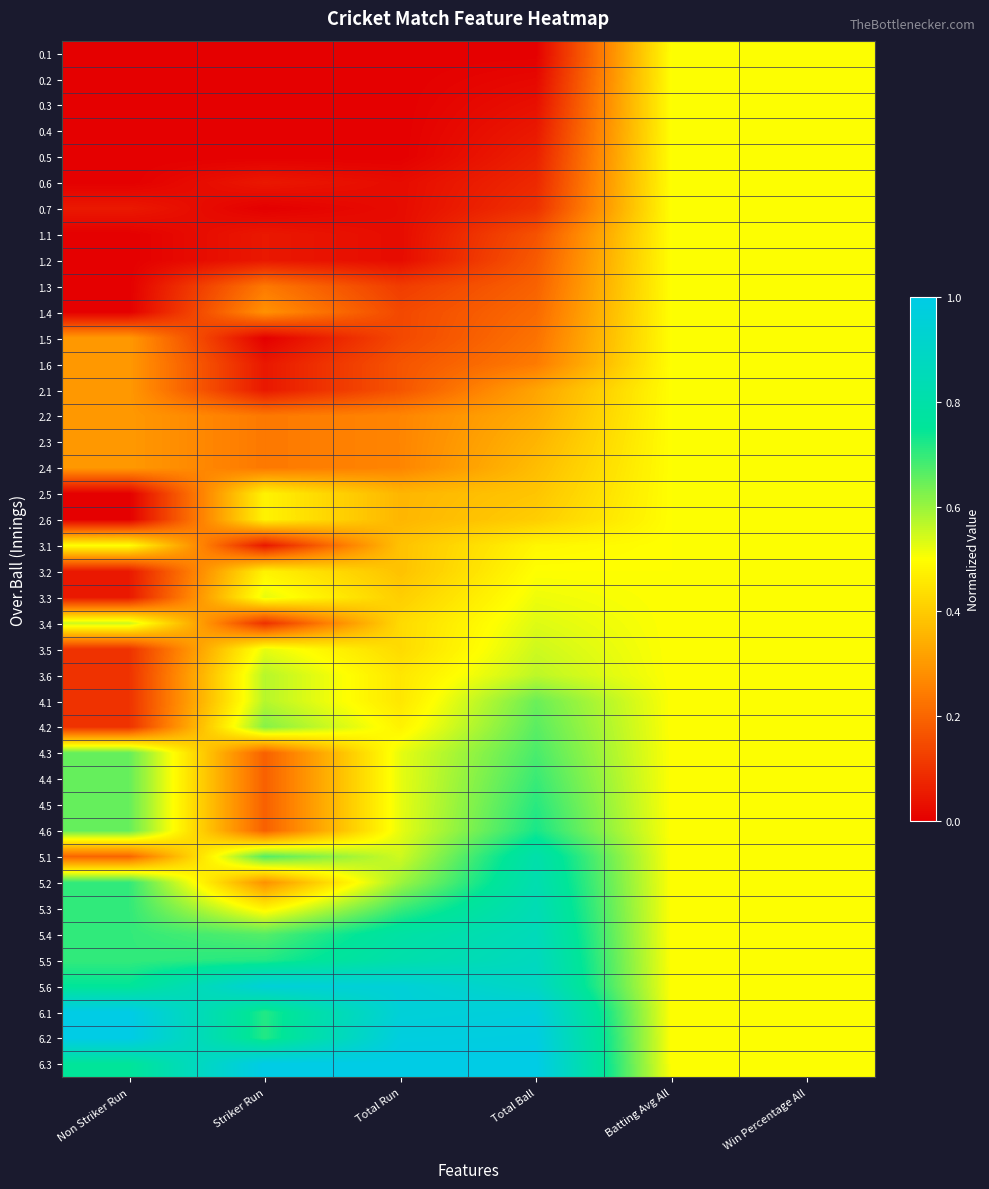

Reading left to right, list all the values displayed in this chart.

0.1: Non Striker Run=0.0	Striker Run=0.0	Total Run=0.0	Total Ball=0.0	Batting Avg All=0.5	Win Percentage All=0.5
0.2: Non Striker Run=0.0	Striker Run=0.0	Total Run=0.0	Total Ball=0.0	Batting Avg All=0.5	Win Percentage All=0.5
0.3: Non Striker Run=0.0	Striker Run=0.0	Total Run=0.0	Total Ball=0.0	Batting Avg All=0.5	Win Percentage All=0.5
0.4: Non Striker Run=0.0	Striker Run=0.0	Total Run=0.0	Total Ball=0.0	Batting Avg All=0.5	Win Percentage All=0.5
0.5: Non Striker Run=0.0	Striker Run=0.0	Total Run=0.0	Total Ball=0.1	Batting Avg All=0.5	Win Percentage All=0.5
0.6: Non Striker Run=0.0	Striker Run=0.0	Total Run=0.0	Total Ball=0.1	Batting Avg All=0.5	Win Percentage All=0.5
0.7: Non Striker Run=0.1	Striker Run=0.0	Total Run=0.0	Total Ball=0.1	Batting Avg All=0.5	Win Percentage All=0.5
1.1: Non Striker Run=0.0	Striker Run=0.0	Total Run=0.0	Total Ball=0.2	Batting Avg All=0.5	Win Percentage All=0.5
1.2: Non Striker Run=0.0	Striker Run=0.0	Total Run=0.0	Total Ball=0.2	Batting Avg All=0.5	Win Percentage All=0.5
1.3: Non Striker Run=0.0	Striker Run=0.2	Total Run=0.1	Total Ball=0.2	Batting Avg All=0.5	Win Percentage All=0.5
1.4: Non Striker Run=0.0	Striker Run=0.3	Total Run=0.1	Total Ball=0.2	Batting Avg All=0.5	Win Percentage All=0.5
1.5: Non Striker Run=0.3	Striker Run=0.0	Total Run=0.1	Total Ball=0.2	Batting Avg All=0.5	Win Percentage All=0.5
1.6: Non Striker Run=0.3	Striker Run=0.0	Total Run=0.2	Total Ball=0.2	Batting Avg All=0.5	Win Percentage All=0.5
2.1: Non Striker Run=0.3	Striker Run=0.0	Total Run=0.2	Total Ball=0.3	Batting Avg All=0.5	Win Percentage All=0.5
2.2: Non Striker Run=0.3	Striker Run=0.2	Total Run=0.3	Total Ball=0.3	Batting Avg All=0.5	Win Percentage All=0.5
2.3: Non Striker Run=0.3	Striker Run=0.2	Total Run=0.3	Total Ball=0.4	Batting Avg All=0.5	Win Percentage All=0.5
2.4: Non Striker Run=0.3	Striker Run=0.2	Total Run=0.3	Total Ball=0.4	Batting Avg All=0.5	Win Percentage All=0.5
2.5: Non Striker Run=0.0	Striker Run=0.5	Total Run=0.4	Total Ball=0.4	Batting Avg All=0.5	Win Percentage All=0.5
2.6: Non Striker Run=0.0	Striker Run=0.5	Total Run=0.4	Total Ball=0.4	Batting Avg All=0.5	Win Percentage All=0.5
3.1: Non Striker Run=0.5	Striker Run=0.0	Total Run=0.4	Total Ball=0.5	Batting Avg All=0.5	Win Percentage All=0.5
3.2: Non Striker Run=0.1	Striker Run=0.5	Total Run=0.4	Total Ball=0.5	Batting Avg All=0.5	Win Percentage All=0.5
3.3: Non Striker Run=0.1	Striker Run=0.5	Total Run=0.4	Total Ball=0.5	Batting Avg All=0.5	Win Percentage All=0.5
3.4: Non Striker Run=0.6	Striker Run=0.1	Total Run=0.4	Total Ball=0.5	Batting Avg All=0.5	Win Percentage All=0.5
3.5: Non Striker Run=0.1	Striker Run=0.5	Total Run=0.4	Total Ball=0.5	Batting Avg All=0.5	Win Percentage All=0.5
3.6: Non Striker Run=0.1	Striker Run=0.6	Total Run=0.5	Total Ball=0.6	Batting Avg All=0.5	Win Percentage All=0.5
4.1: Non Striker Run=0.1	Striker Run=0.6	Total Run=0.5	Total Ball=0.6	Batting Avg All=0.5	Win Percentage All=0.5
4.2: Non Striker Run=0.1	Striker Run=0.6	Total Run=0.5	Total Ball=0.7	Batting Avg All=0.5	Win Percentage All=0.5
4.3: Non Striker Run=0.7	Striker Run=0.2	Total Run=0.5	Total Ball=0.7	Batting Avg All=0.5	Win Percentage All=0.5
4.4: Non Striker Run=0.7	Striker Run=0.2	Total Run=0.5	Total Ball=0.7	Batting Avg All=0.5	Win Percentage All=0.5
4.5: Non Striker Run=0.7	Striker Run=0.2	Total Run=0.5	Total Ball=0.7	Batting Avg All=0.5	Win Percentage All=0.5
4.6: Non Striker Run=0.7	Striker Run=0.2	Total Run=0.5	Total Ball=0.7	Batting Avg All=0.5	Win Percentage All=0.5
5.1: Non Striker Run=0.2	Striker Run=0.7	Total Run=0.5	Total Ball=0.8	Batting Avg All=0.5	Win Percentage All=0.5
5.2: Non Striker Run=0.7	Striker Run=0.3	Total Run=0.6	Total Ball=0.8	Batting Avg All=0.5	Win Percentage All=0.5
5.3: Non Striker Run=0.7	Striker Run=0.5	Total Run=0.7	Total Ball=0.8	Batting Avg All=0.5	Win Percentage All=0.5
5.4: Non Striker Run=0.7	Striker Run=0.7	Total Run=0.8	Total Ball=0.9	Batting Avg All=0.5	Win Percentage All=0.5
5.5: Non Striker Run=0.7	Striker Run=0.7	Total Run=0.8	Total Ball=0.9	Batting Avg All=0.5	Win Percentage All=0.5
5.6: Non Striker Run=0.8	Striker Run=1.0	Total Run=1.0	Total Ball=0.9	Batting Avg All=0.5	Win Percentage All=0.5
6.1: Non Striker Run=1.0	Striker Run=0.7	Total Run=1.0	Total Ball=1.0	Batting Avg All=0.5	Win Percentage All=0.5
6.2: Non Striker Run=1.0	Striker Run=0.7	Total Run=1.0	Total Ball=1.0	Batting Avg All=0.5	Win Percentage All=0.5
6.3: Non Striker Run=0.8	Striker Run=1.0	Total Run=1.0	Total Ball=1.0	Batting Avg All=0.5	Win Percentage All=0.5